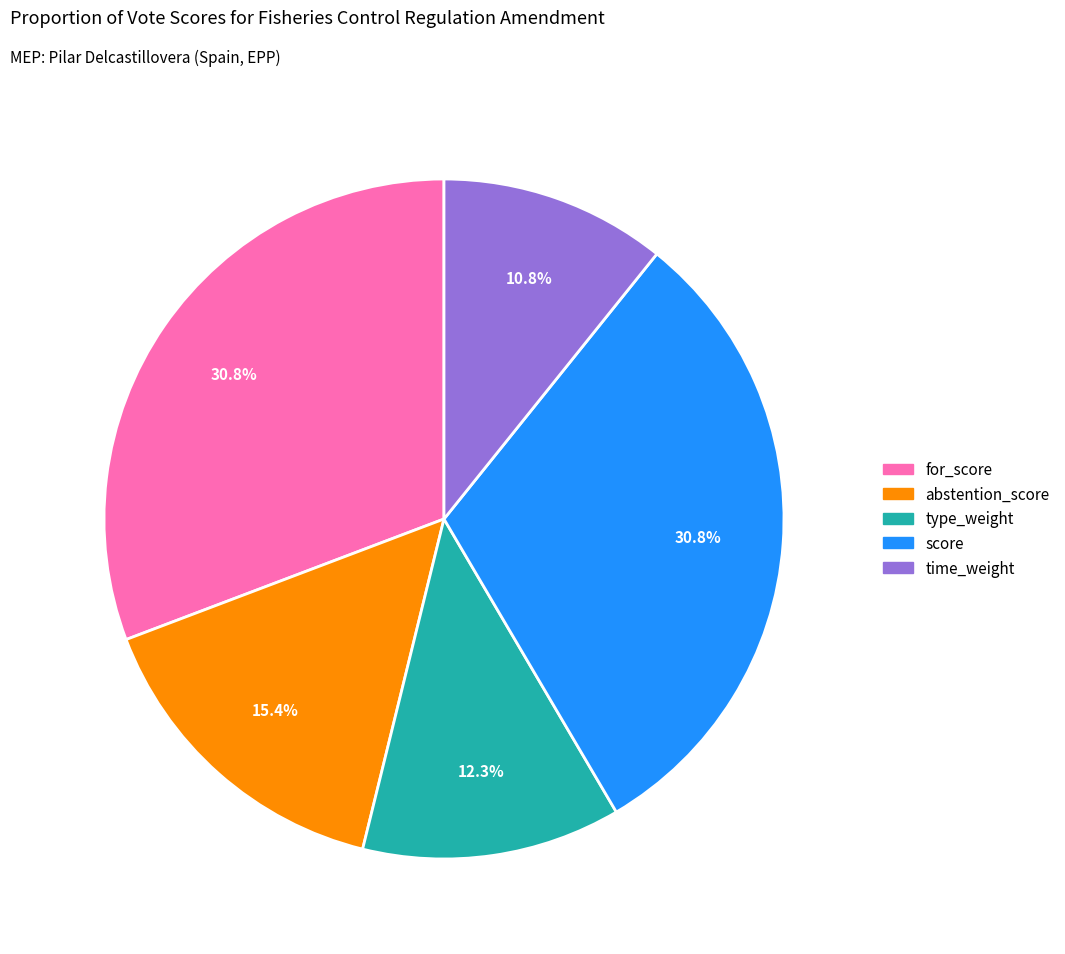

Is there any slice that represents more than half of the pie?

No